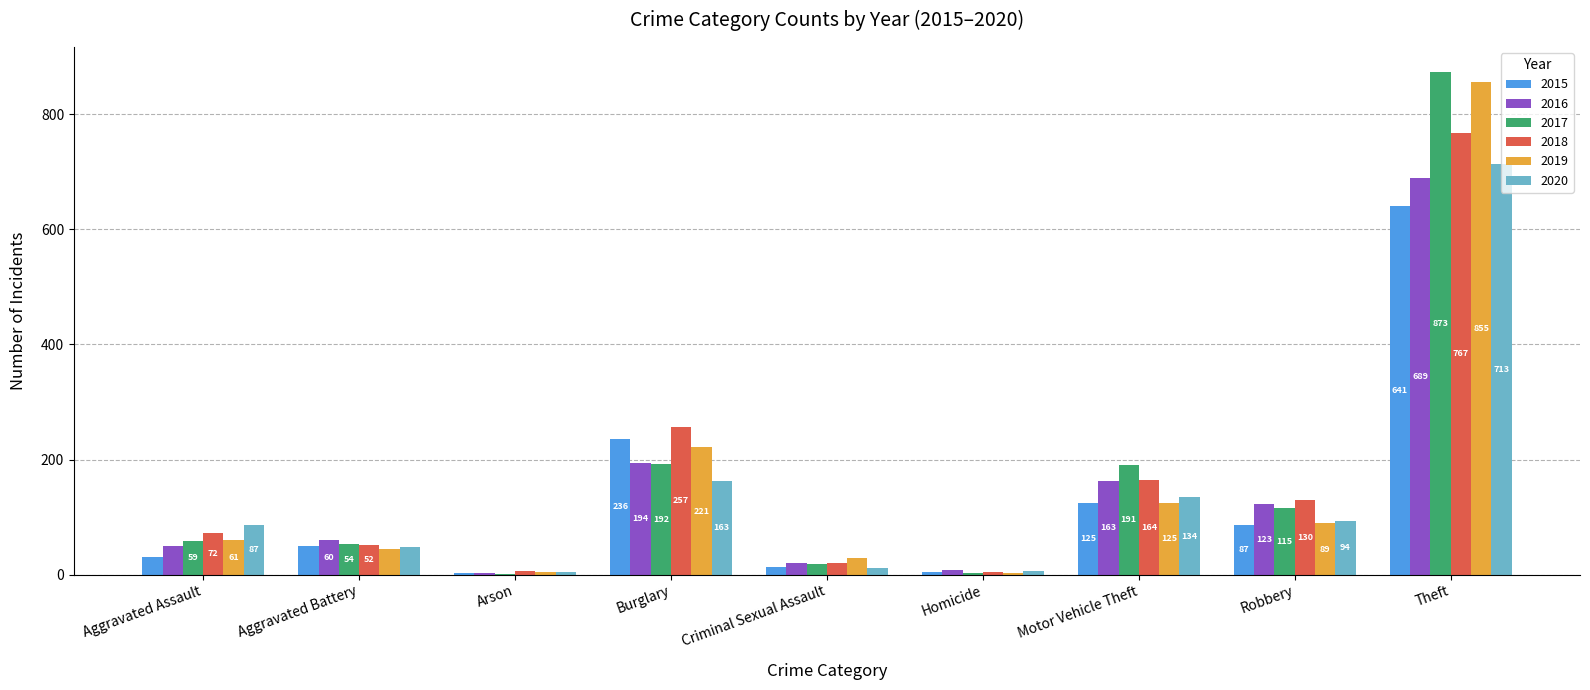

What is the greatest value displayed?

873